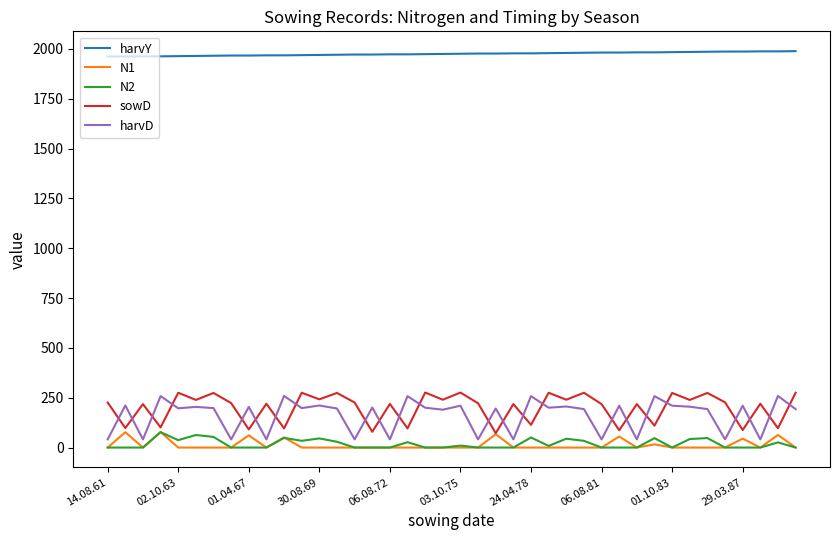

What is the maximum value shown in the chart?

1989.0